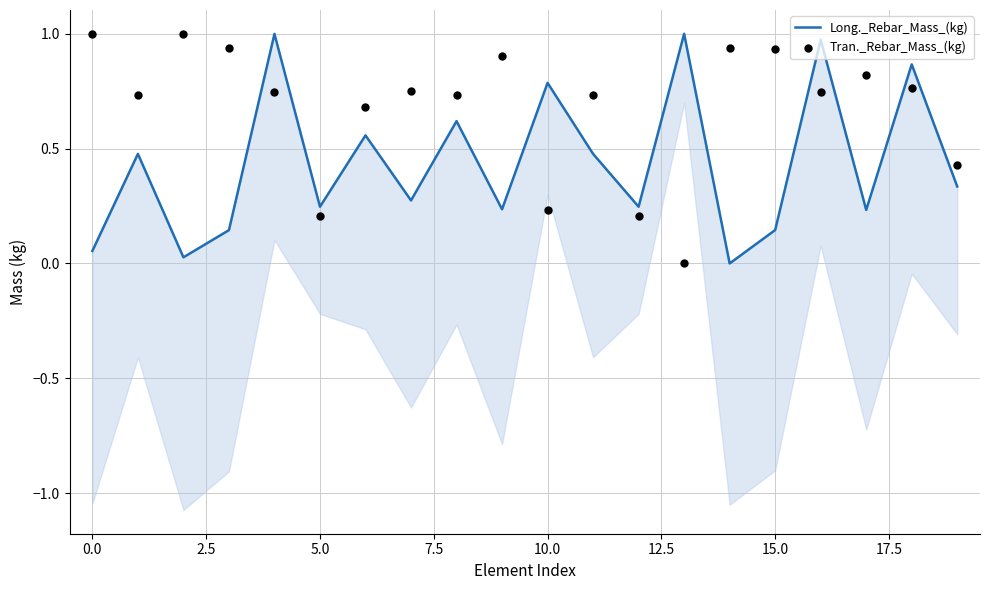

Which series contains the highest Y value?

Long._Rebar_Mass_(kg)